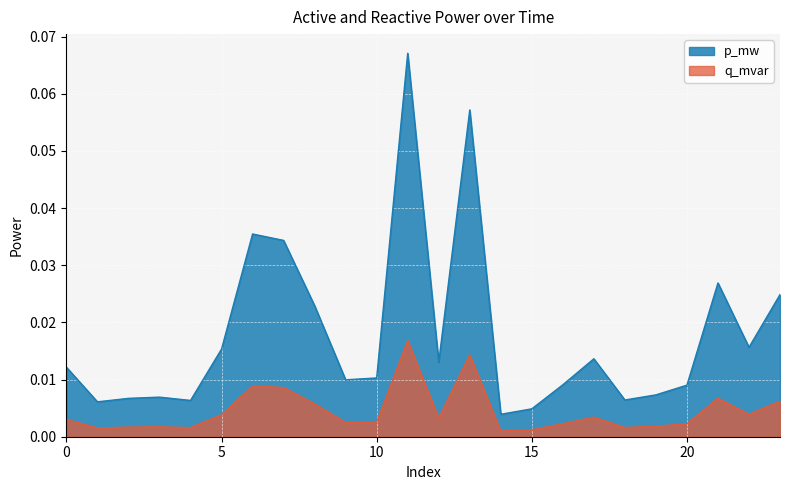

In p_mw, how many points are higher than both neighbors (excluding endpoints)?

6